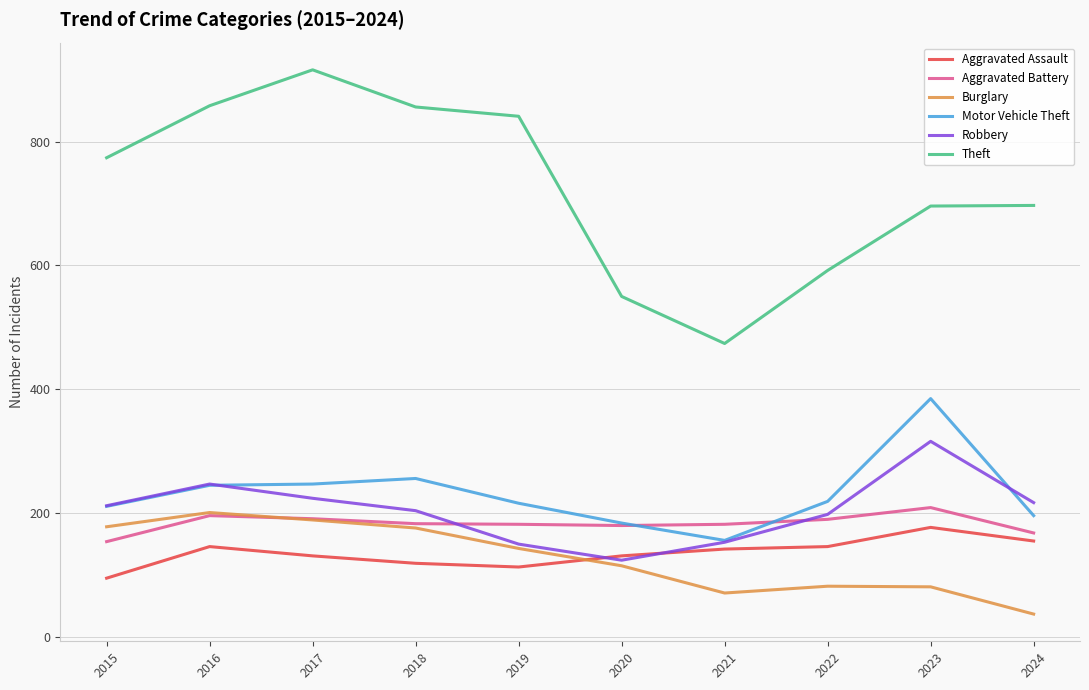

True or false: Theft and Robbery intersect in this chart.

False